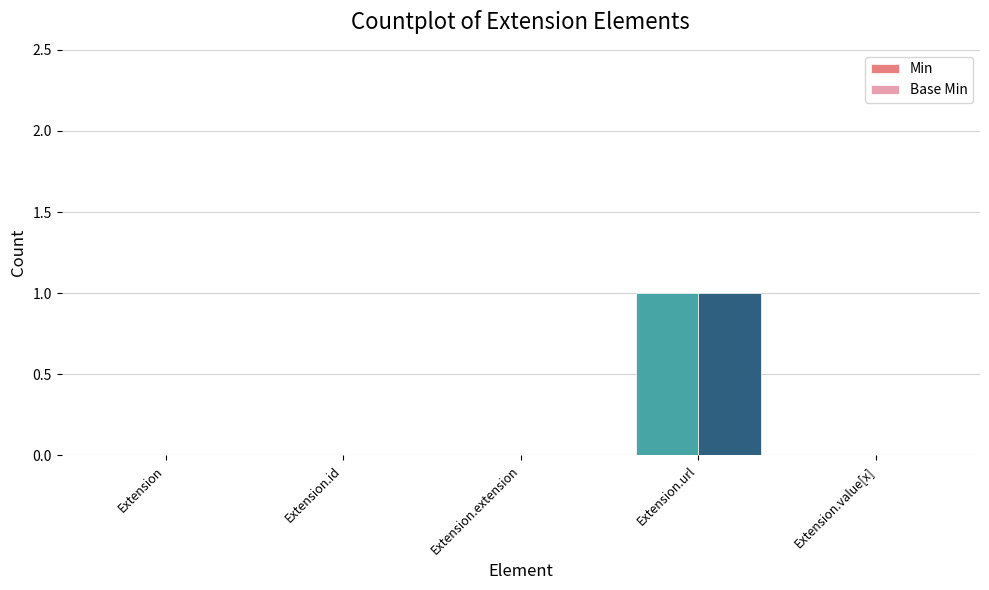

Reading left to right, what are all the values shown in this chart?

Min: 0	0	0	1	0
Base Min: 0	0	0	1	0